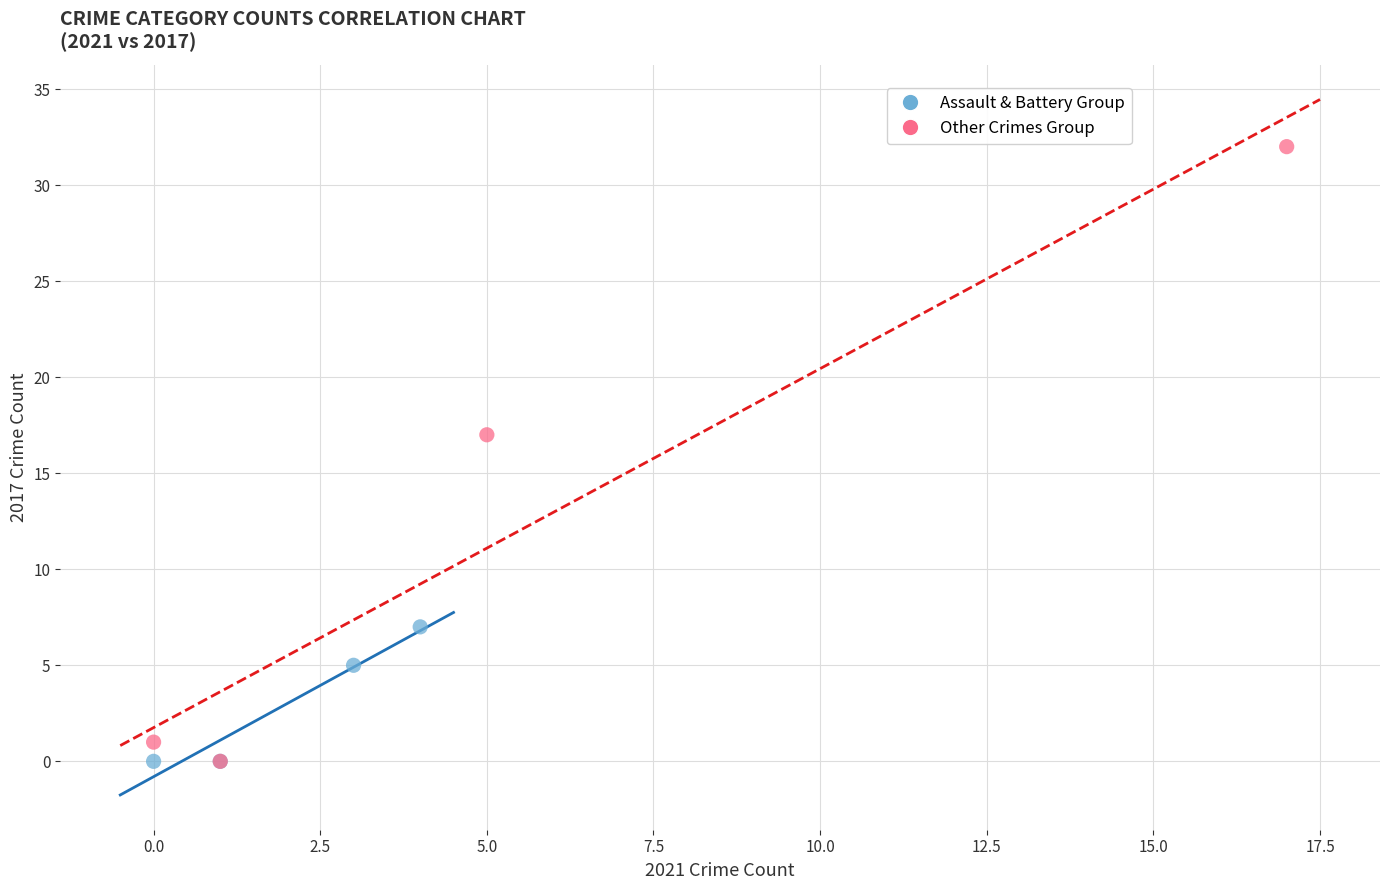

Which series contains the highest Y value?

Other Crimes Group